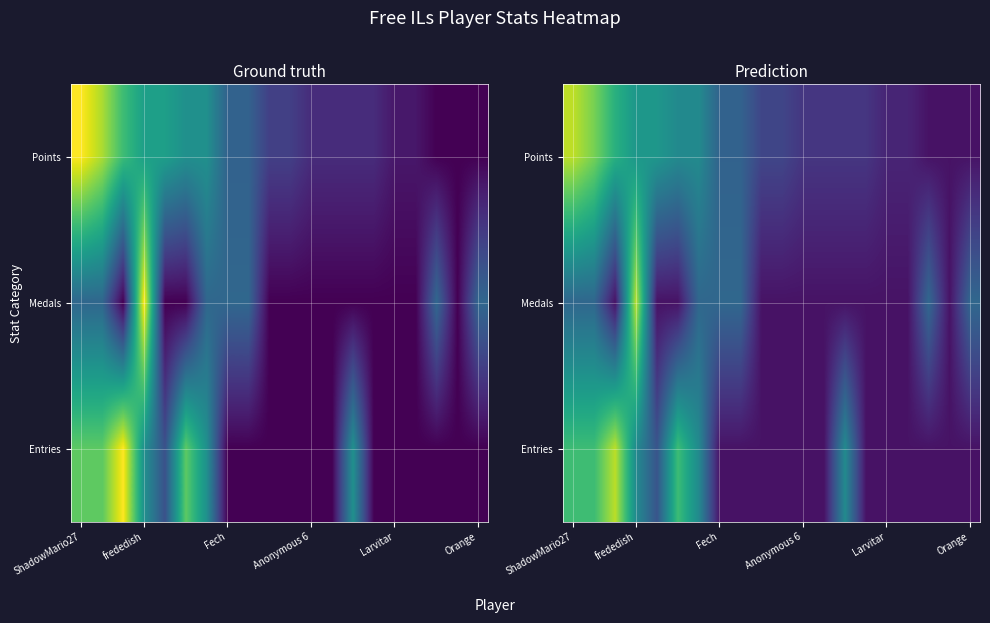

Which label corresponds to the largest value in the chart?

ShadowMario27